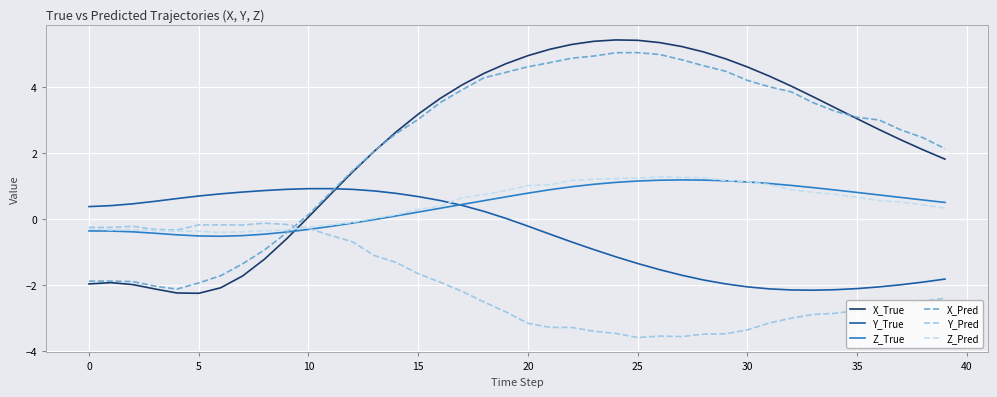

What is the greatest value displayed?

5.4